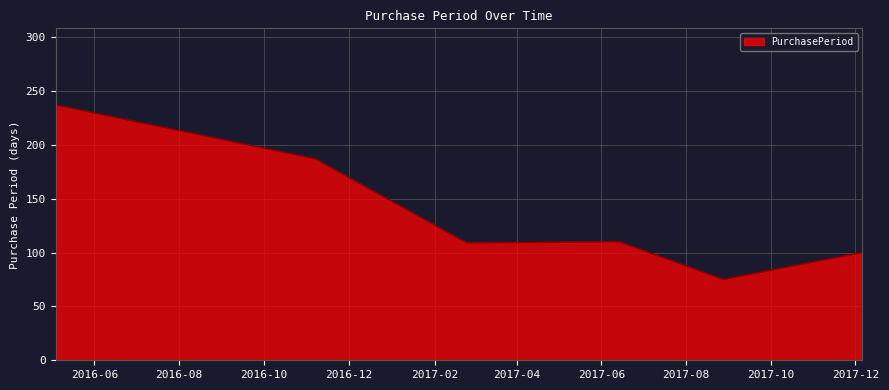

What is the maximum value shown in the chart?

237